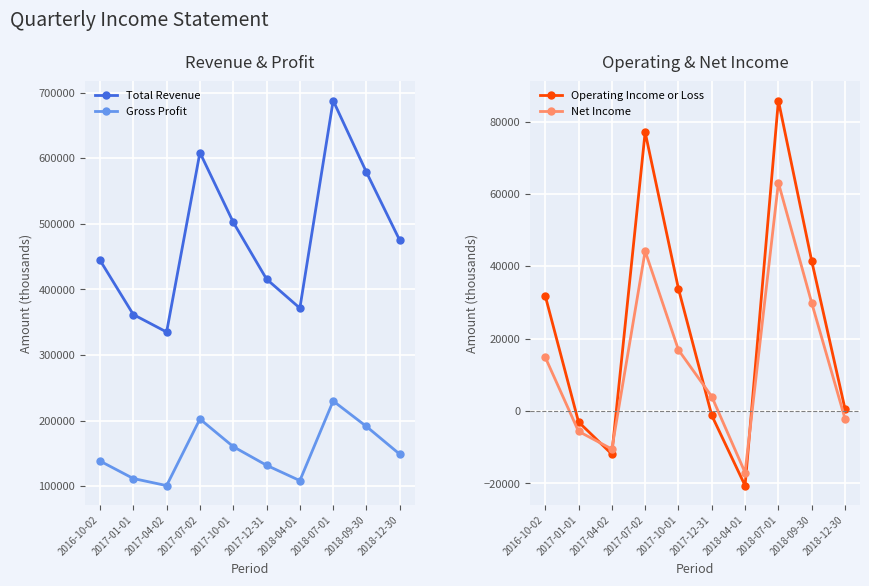

Which series has the largest total across all categories?

Total Revenue